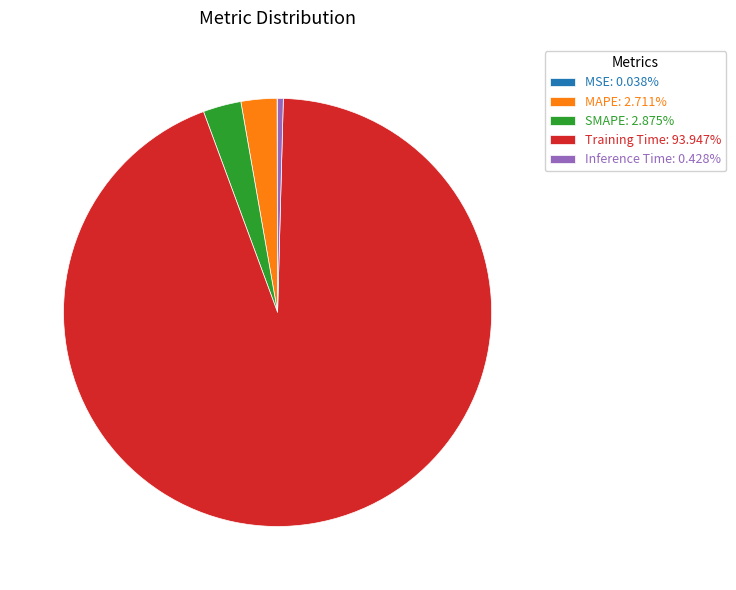

Is there any slice that represents more than half of the pie?

Yes